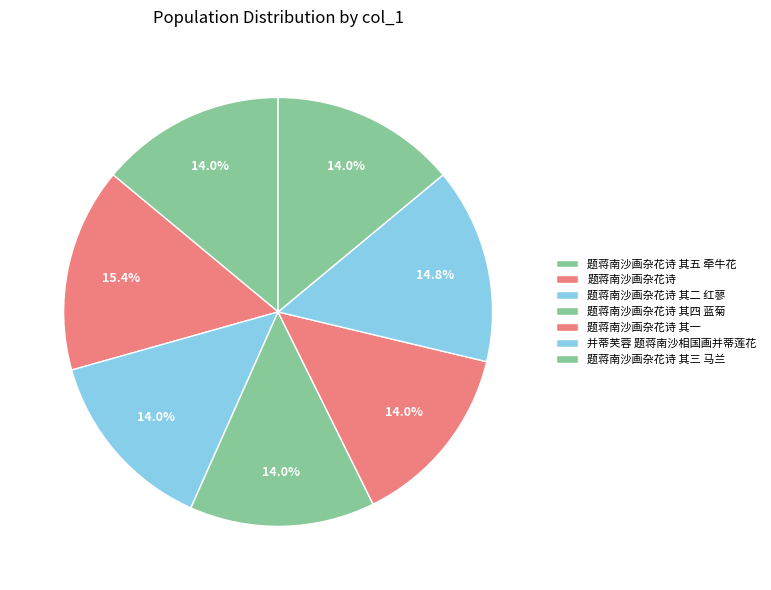

Which category has the smallest portion of the pie?

题蒋南沙画杂花诗 其一